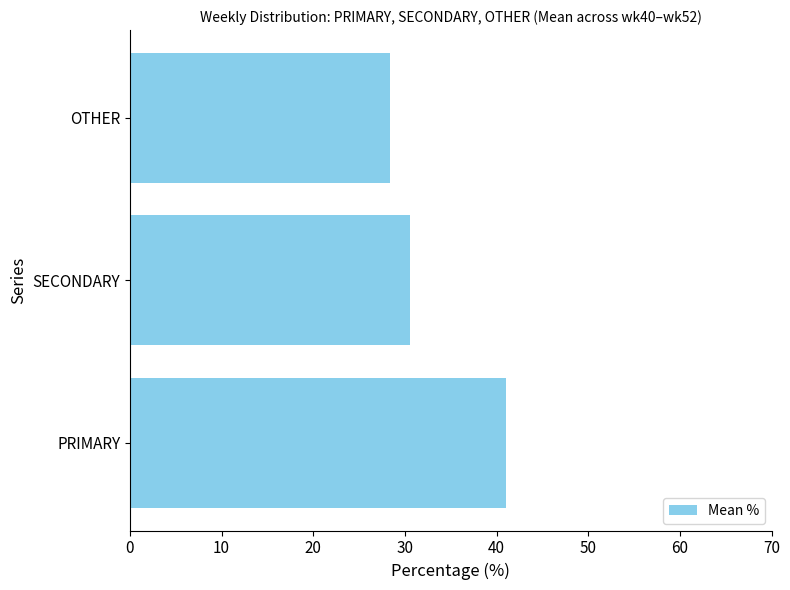

How many series are shown in this chart?

1